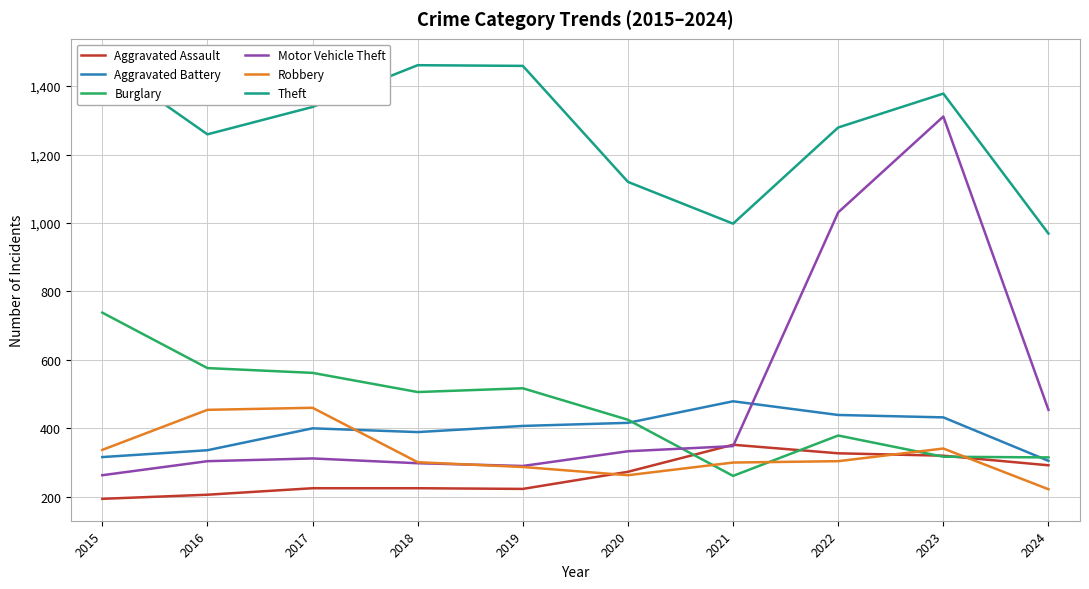

Between 2023 and 2020, which is larger?

2023